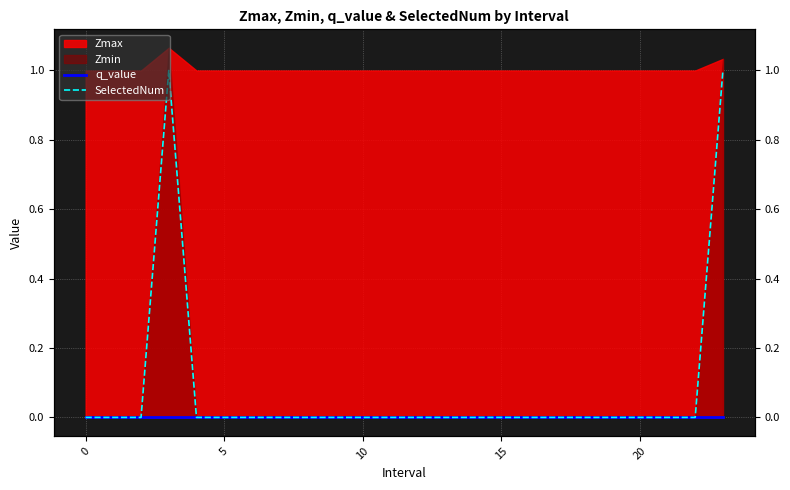

True or false: q_value and SelectedNum cross at least once.

False